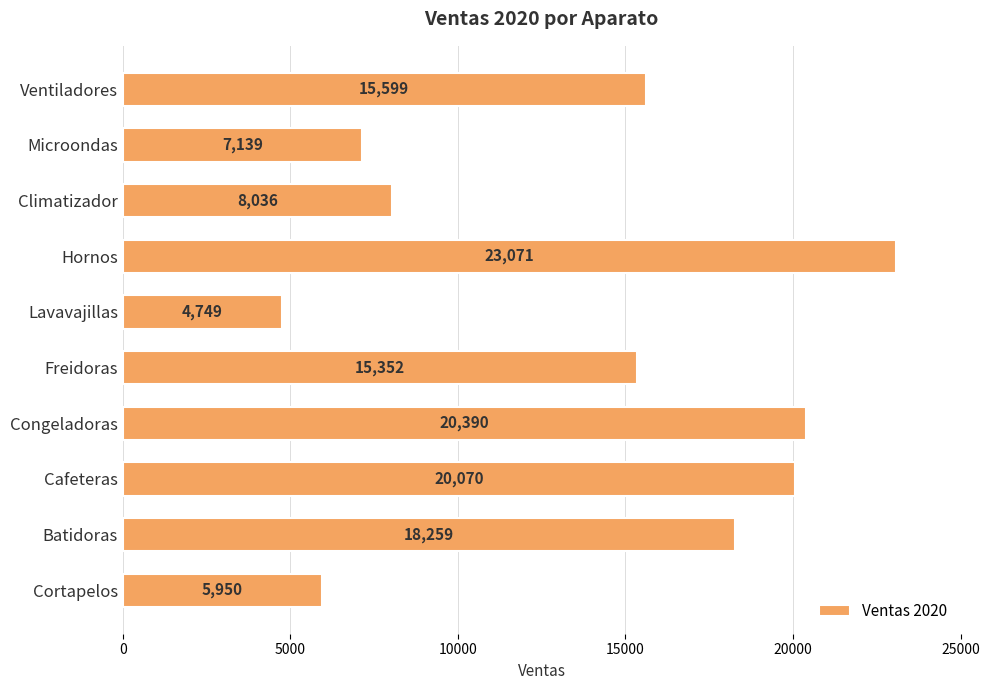

Reading bottom to top, transcribe all the data shown in this chart.

Cortapelos=5950	Batidoras=18259	Cafeteras=20070	Congeladoras=20390	Freidoras=15352	Lavavajillas=4749	Hornos=23071	Climatizador=8036	Microondas=7139	Ventiladores=15599